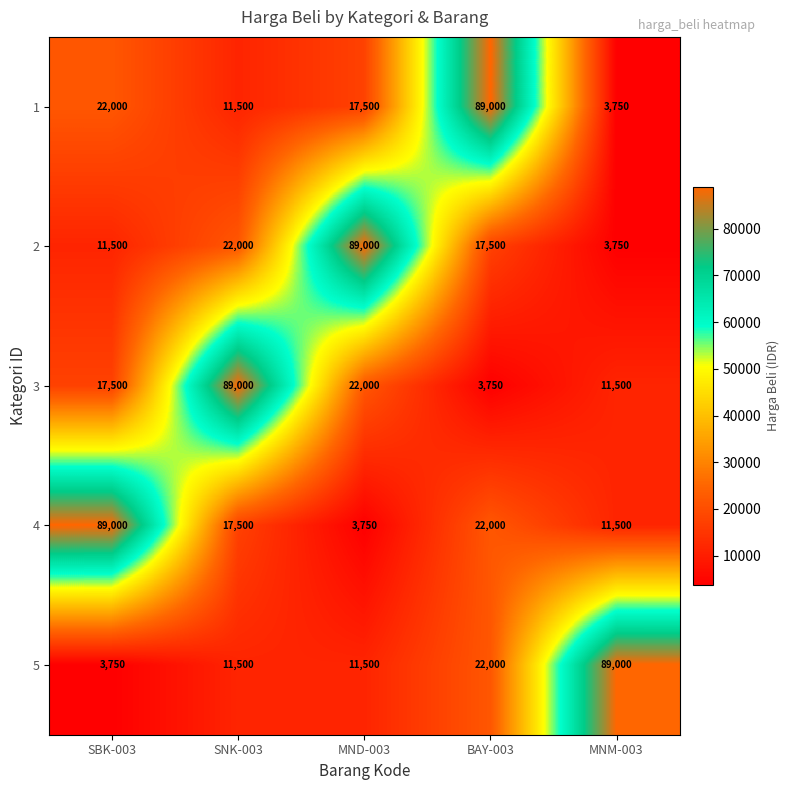

Which category has the highest value in the 5 series?

MNM-003